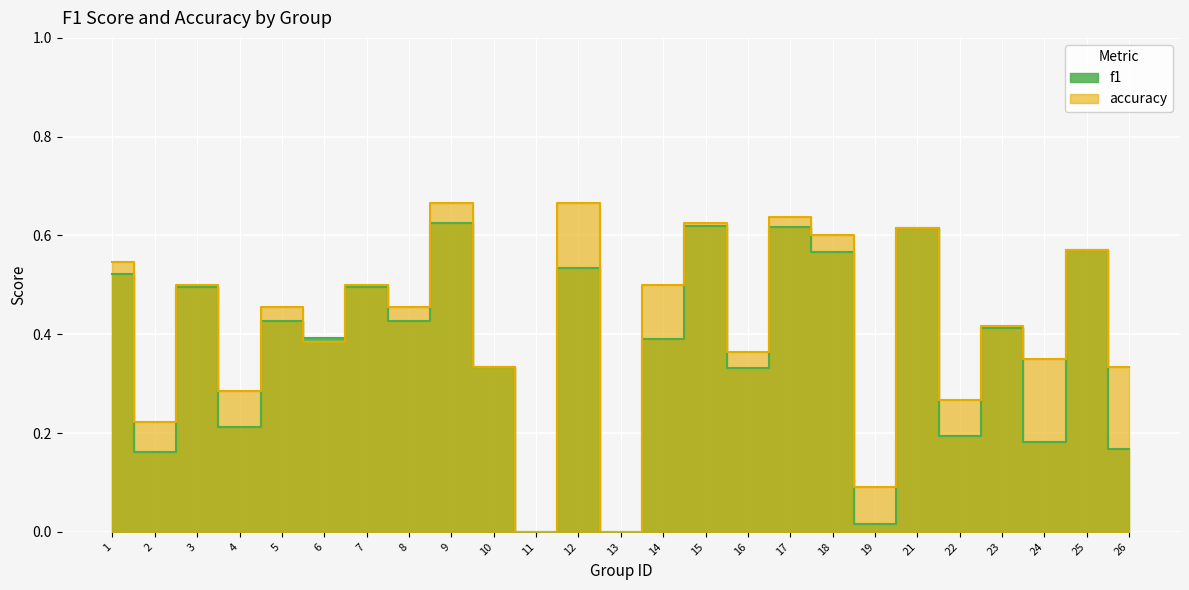

What is the value of the accuracy point at the 3rd from the left?

0.5